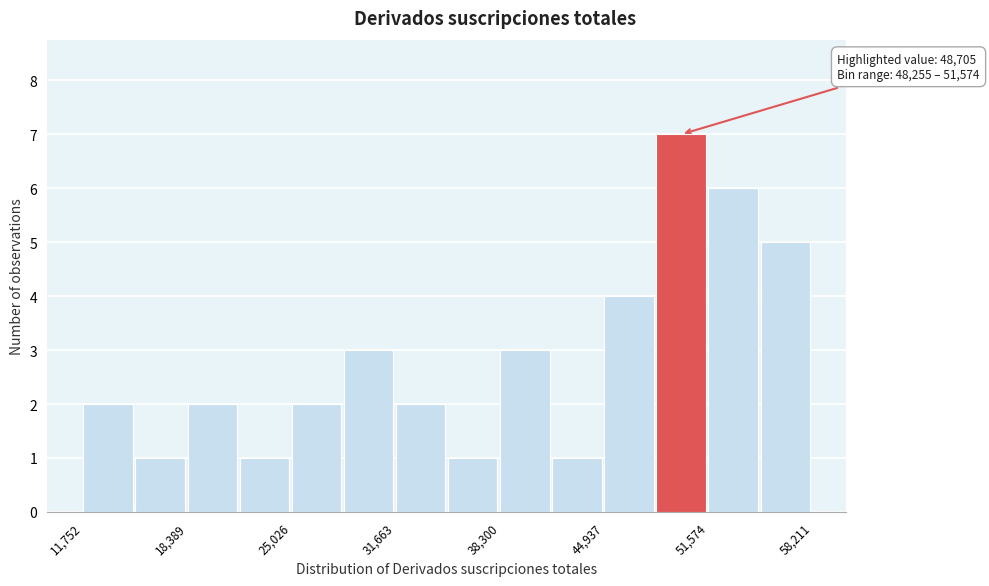

Around what value on the x-axis is the tallest bar? Give the approximate position of its centre, as read against the axis.

50000